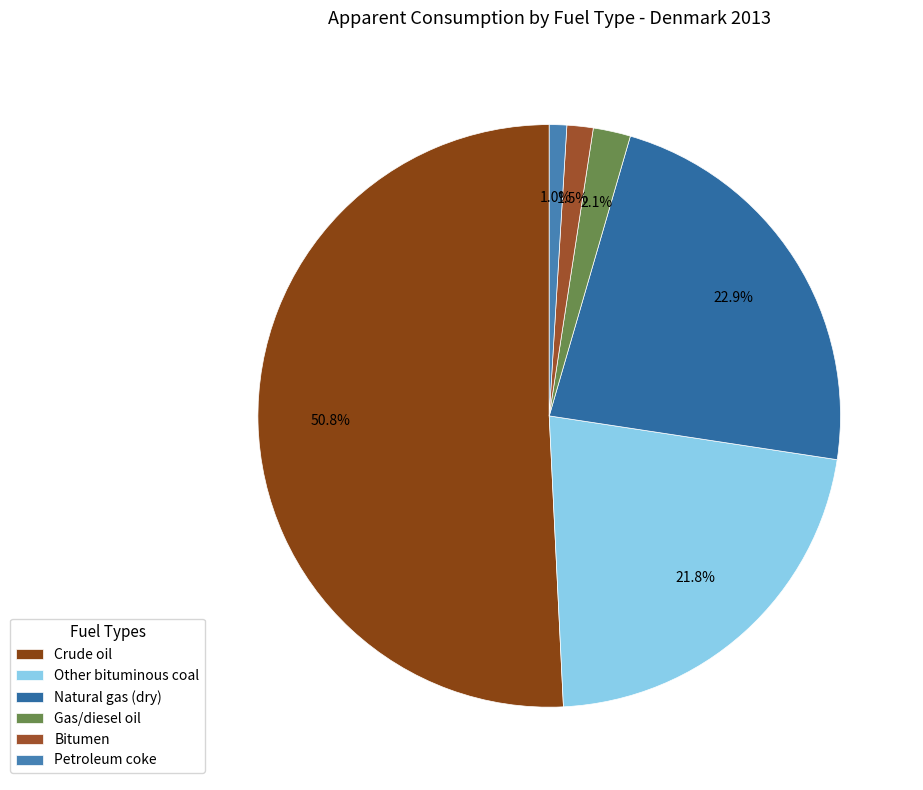

Does Gas/diesel oil account for over 50% of the chart?

No